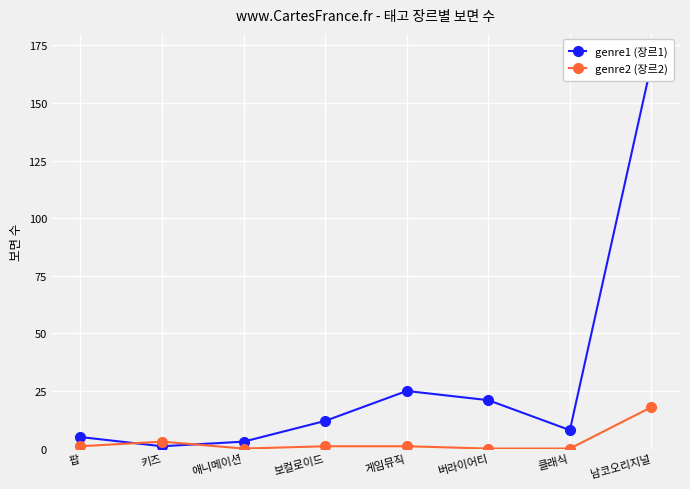

What is the total value across all series at 팝?

6